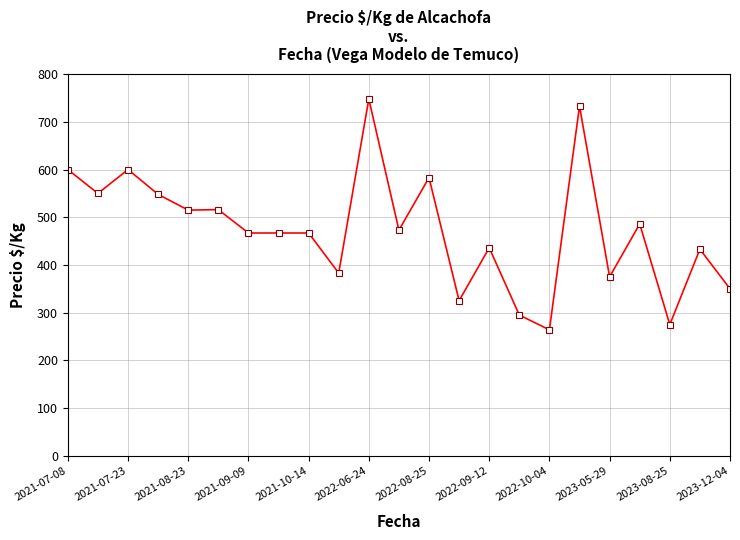

True or false: there are more than 2 points higher than both neighbors.

True